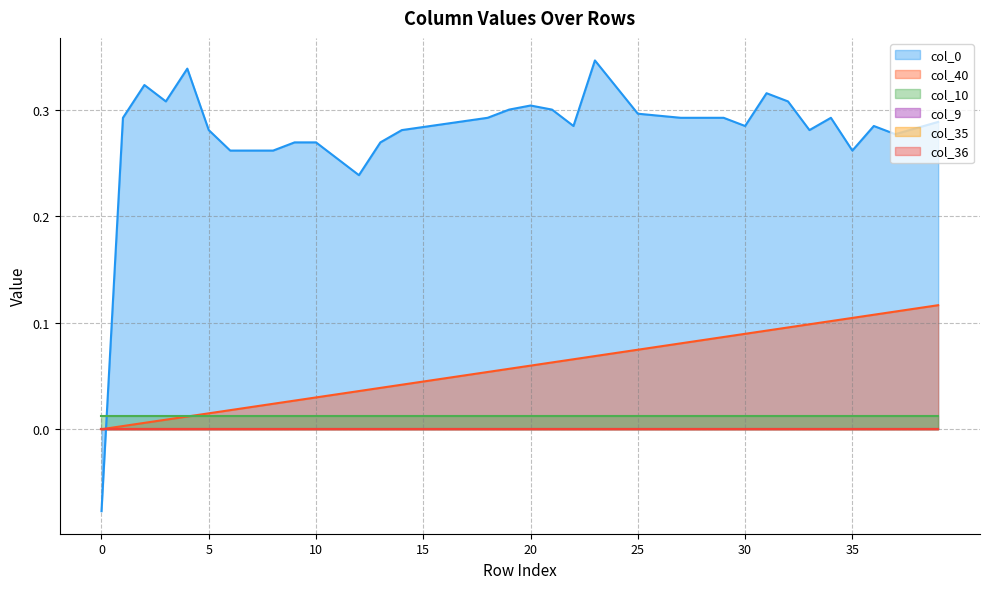

True or false: col_35 and col_36 cross at least once.

False